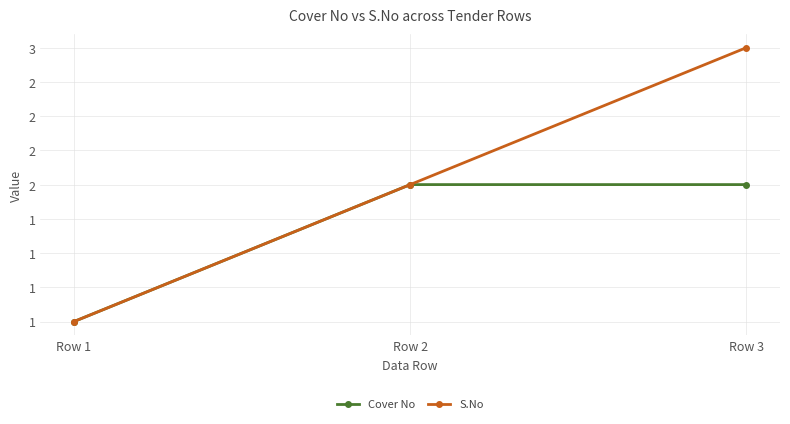

What are all the series names shown in the legend?

Cover No, S.No